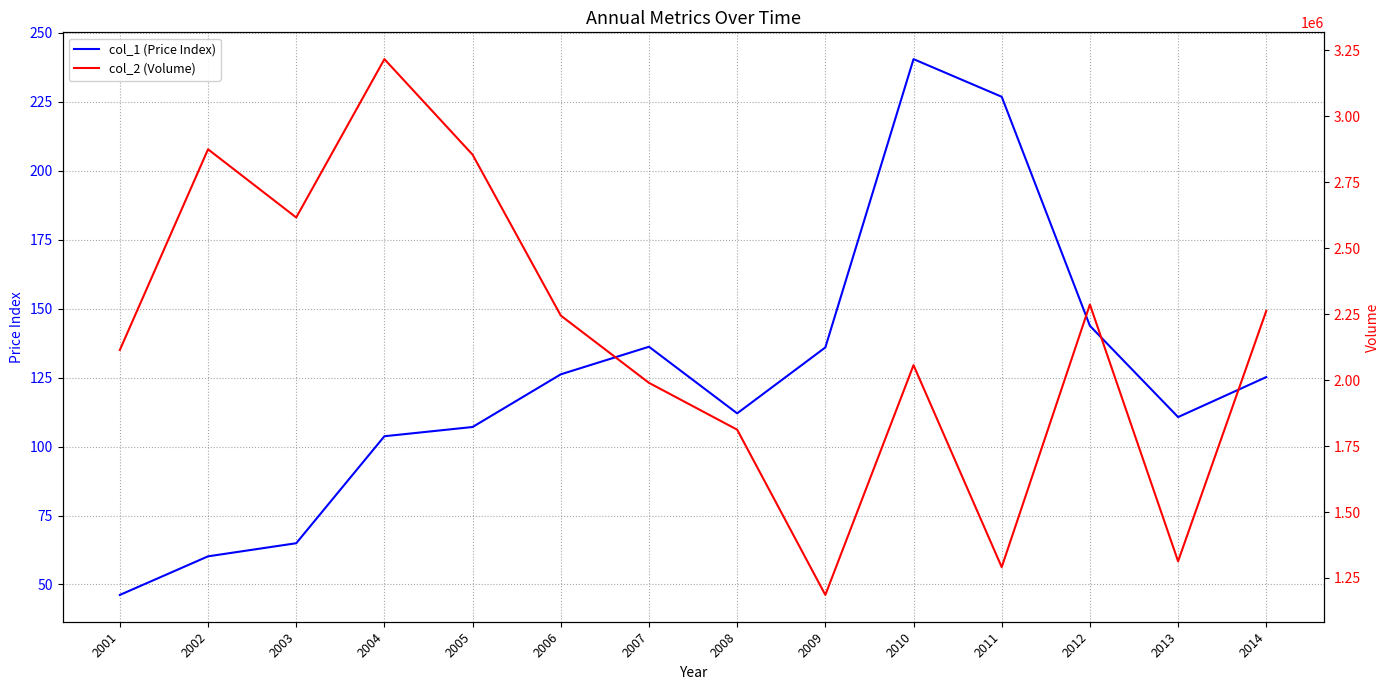

At which category is the sum across all series the highest?

2004